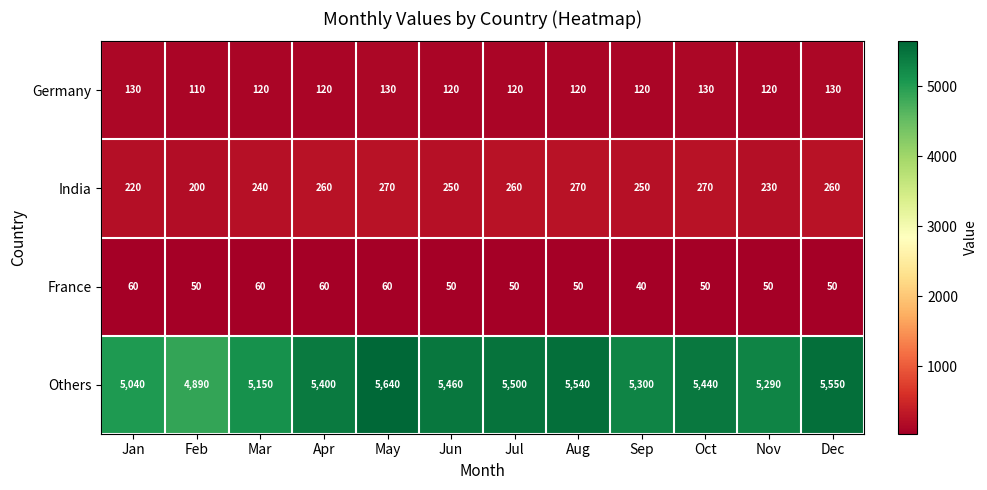

Which category has the highest value across all series?

May